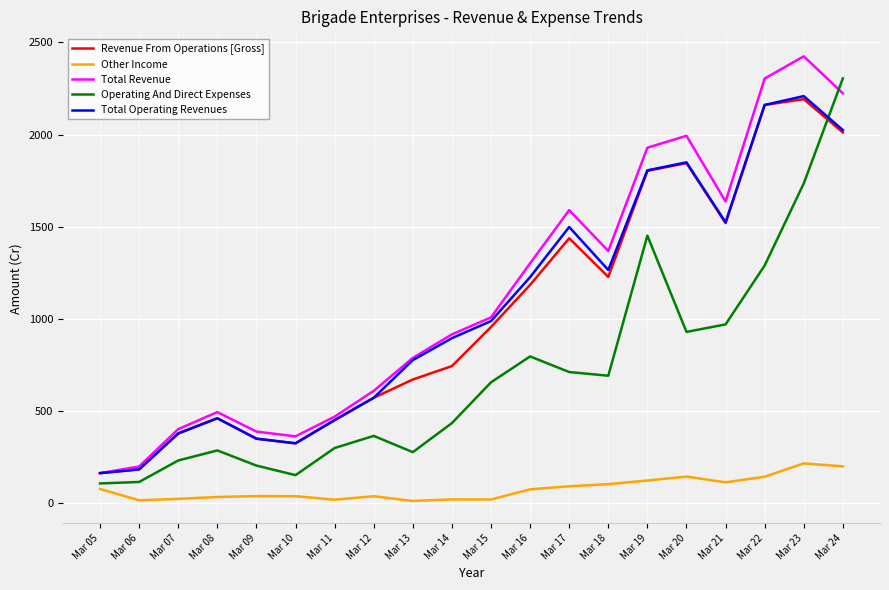

How many intersections are there between Operating And Direct Expenses and Total Revenue?

1